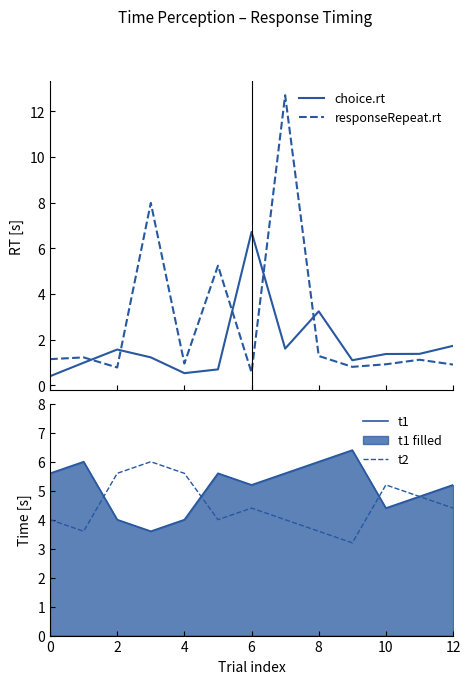

What is the spread (max minus min) of values at 7?

11.1